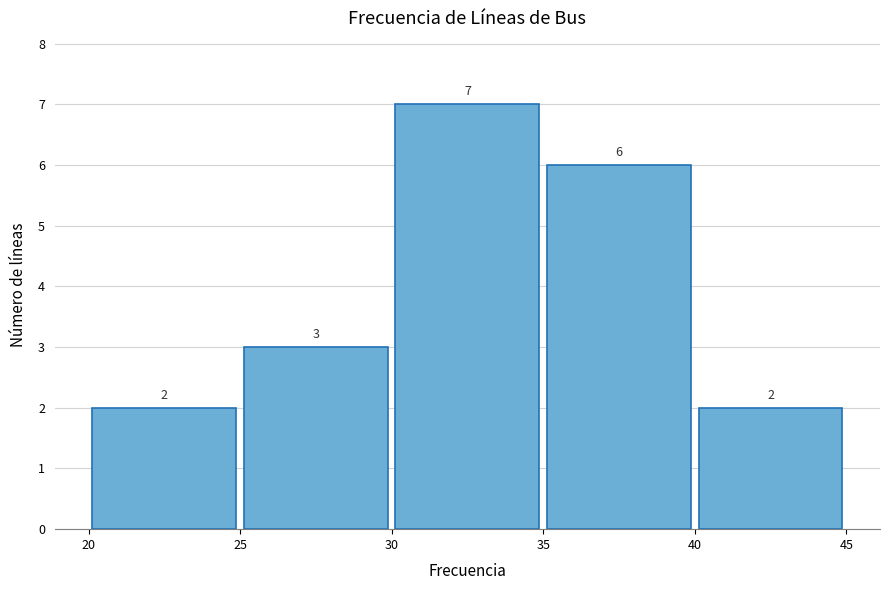

Reading left to right, list every bar in this chart as the range it spans on the x-axis followed by its height.

20 to 25: 2
25 to 30: 3
30 to 35: 7
35 to 40: 6
40 to 45: 2